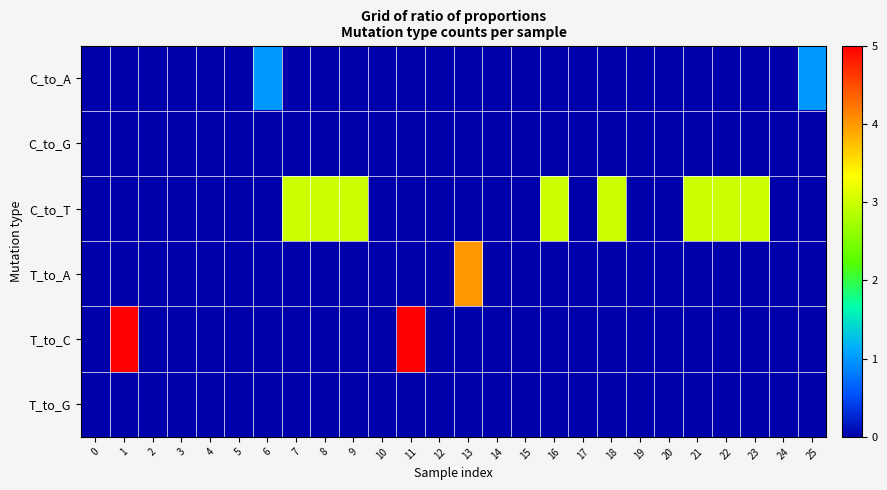

How many categories are shown in the chart?

26